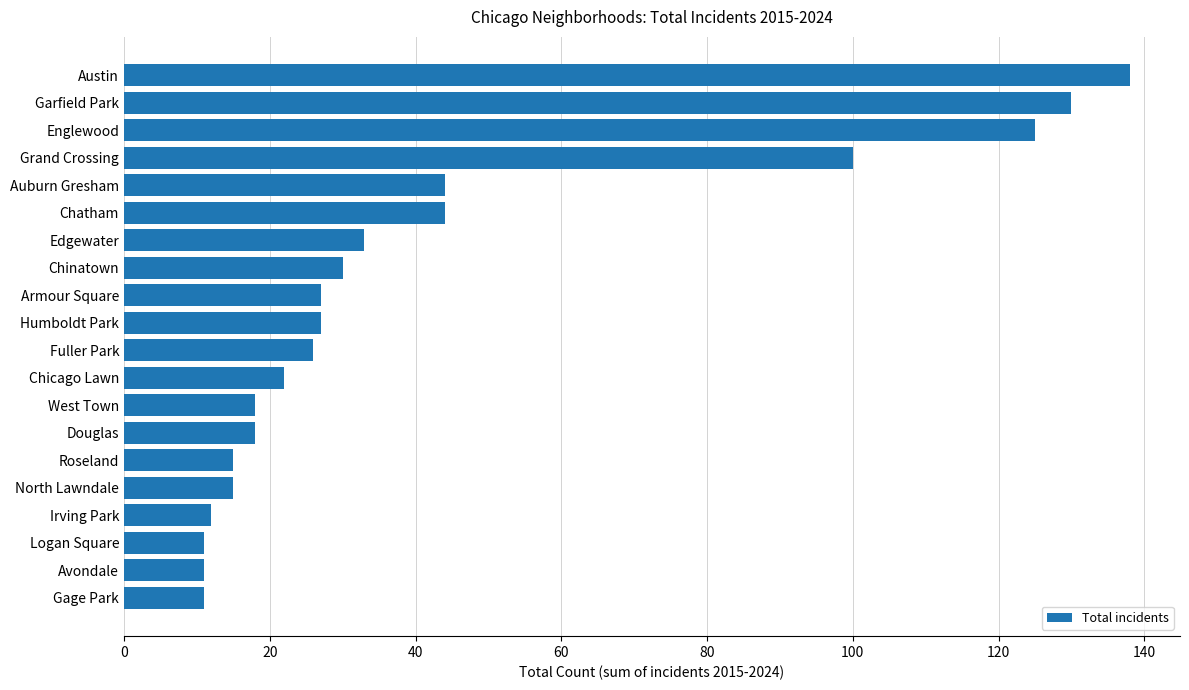

How many values are below 27?

10